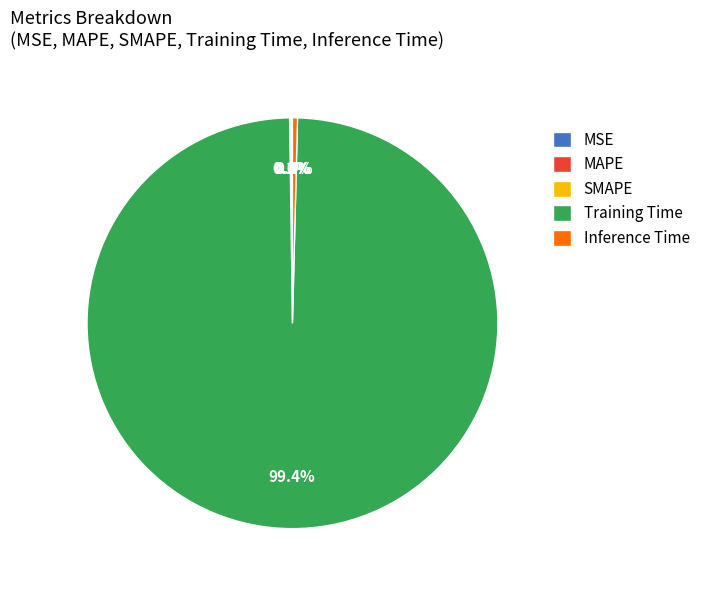

What percentage is NOT represented by Inference Time?

99.6%